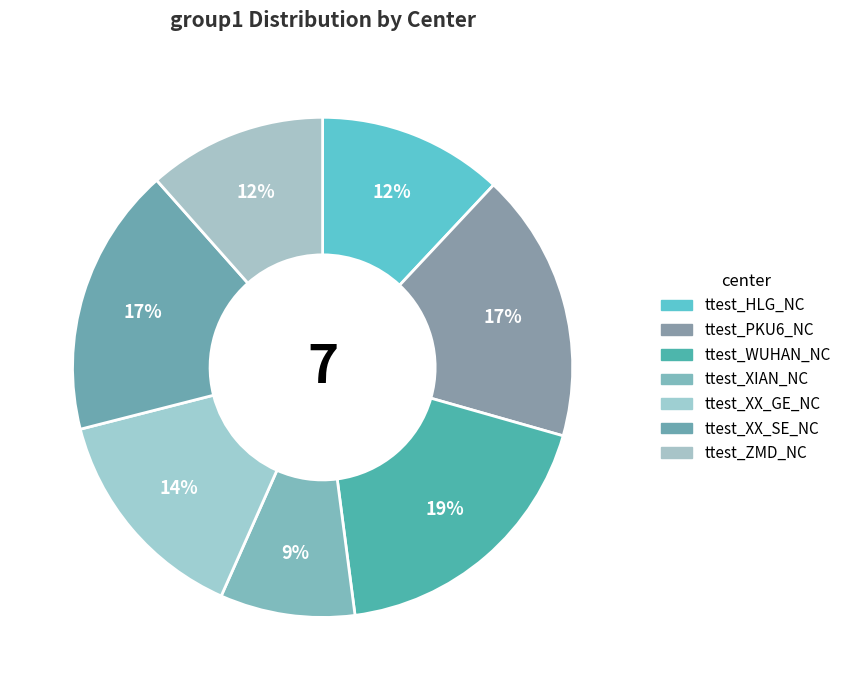

The ttest_XX_GE_NC slice represents 8% of the pie. True or false?

False